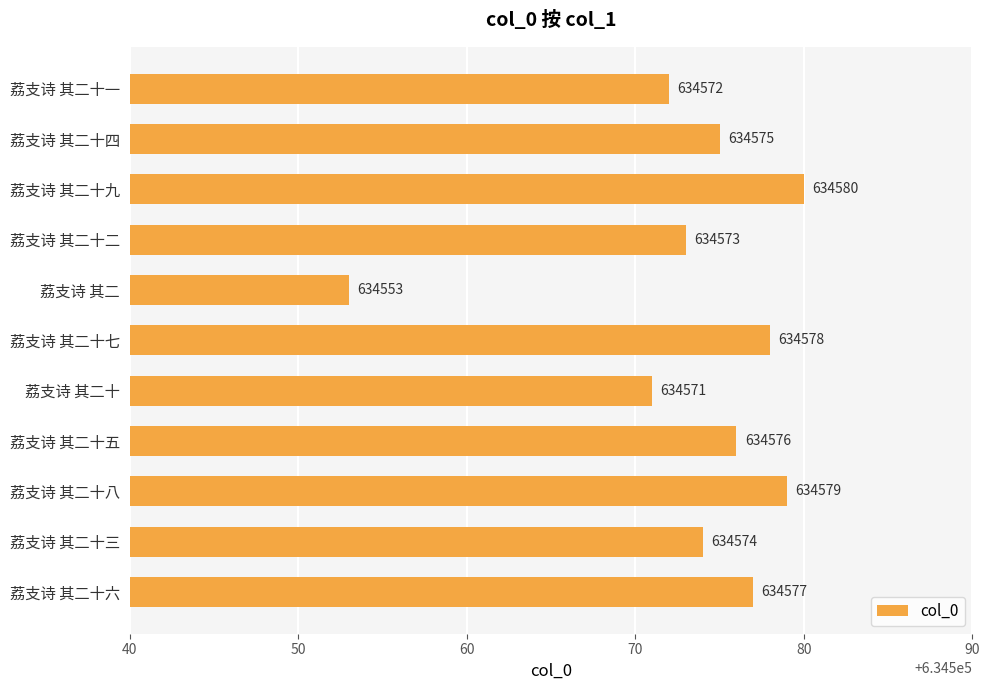

Reading bottom to top, what are all the values shown in this chart?

荔支诗 其二十六=634577	荔支诗 其二十三=634574	荔支诗 其二十八=634579	荔支诗 其二十五=634576	荔支诗 其二十=634571	荔支诗 其二十七=634578	荔支诗 其二=634553	荔支诗 其二十二=634573	荔支诗 其二十九=634580	荔支诗 其二十四=634575	荔支诗 其二十一=634572